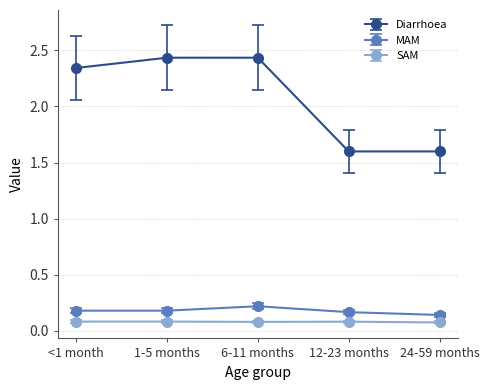

The MAM series shows 0.3 at <1 month. True or false?

False